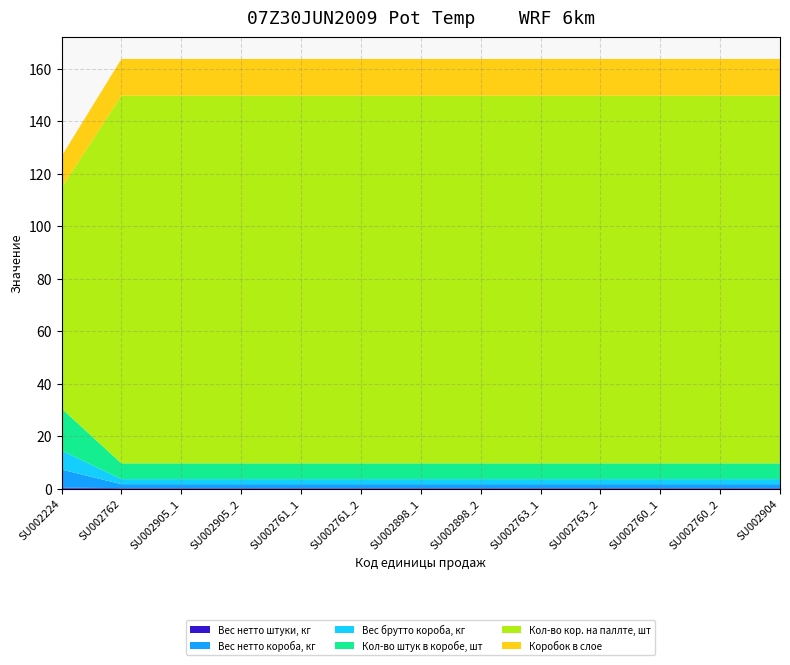

Reading left to right, transcribe all the data shown in this chart.

Вес нетто штуки, кг: 0.4	0.2	0.2	0.2	0.2	0.2	0.2	0.2	0.2	0.2	0.2	0.2	0.2
Вес нетто короба, кг: 6.9	1.5	1.5	1.5	1.5	1.5	1.5	1.5	1.5	1.5	1.5	1.5	1.5
Вес брутто короба, кг: 7.3	1.9	1.9	1.9	1.9	1.9	1.9	1.9	1.9	1.9	1.9	1.9	1.9
Кол-во штук в коробе, шт: 16.0	6.0	6.0	6.0	6.0	6.0	6.0	6.0	6.0	6.0	6.0	6.0	6.0
Кол-во кор. на паллте, шт: 84.0	140.0	140.0	140.0	140.0	140.0	140.0	140.0	140.0	140.0	140.0	140.0	140.0
Коробок в слое: 12.0	14.0	14.0	14.0	14.0	14.0	14.0	14.0	14.0	14.0	14.0	14.0	14.0